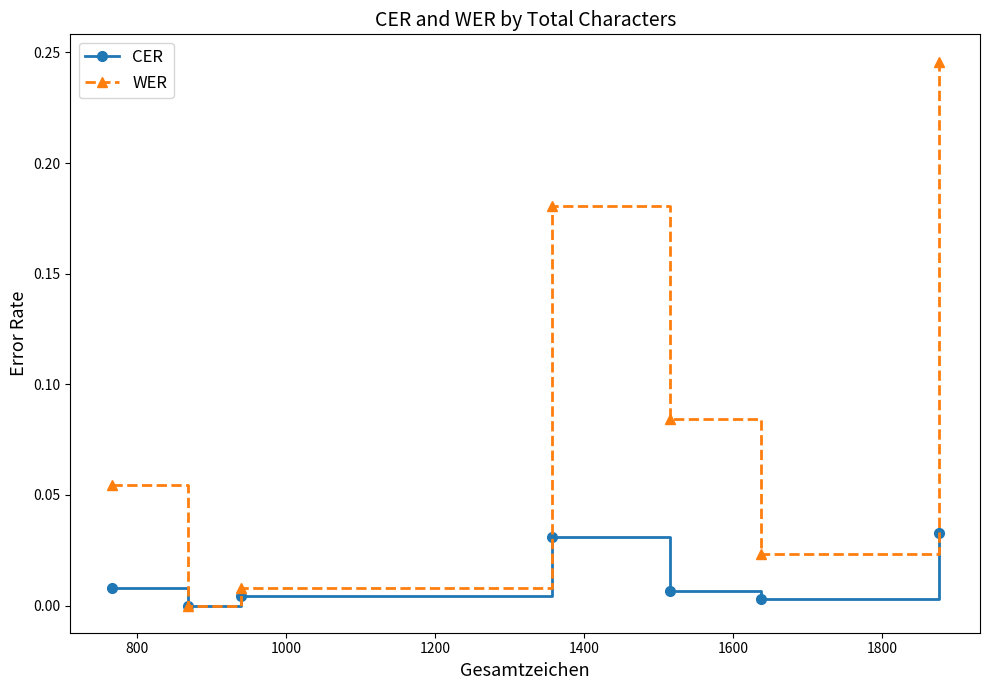

What are all the series names shown in the legend?

CER, WER